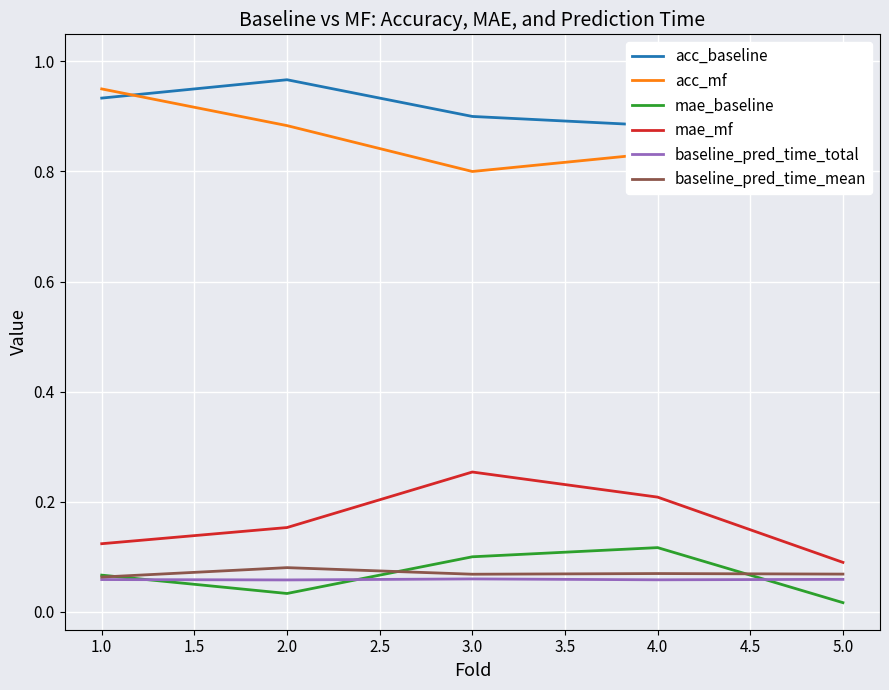

Rank the categories by mae_mf value from highest to lowest.

3.0, 4.0, 2.0, 1.0, 5.0